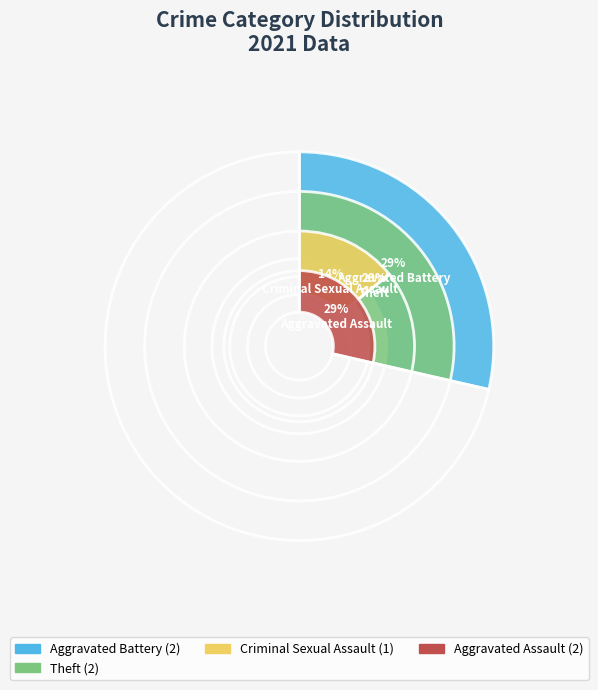

What percentage is the Criminal Sexual Assault slice, to the nearest percent?

14%